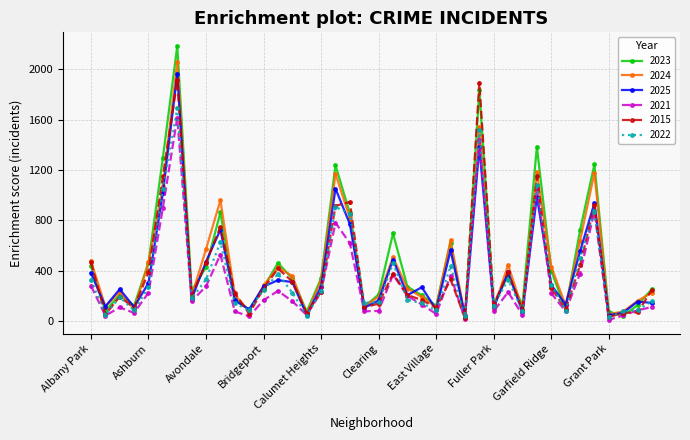

What is the greatest value displayed?

2184